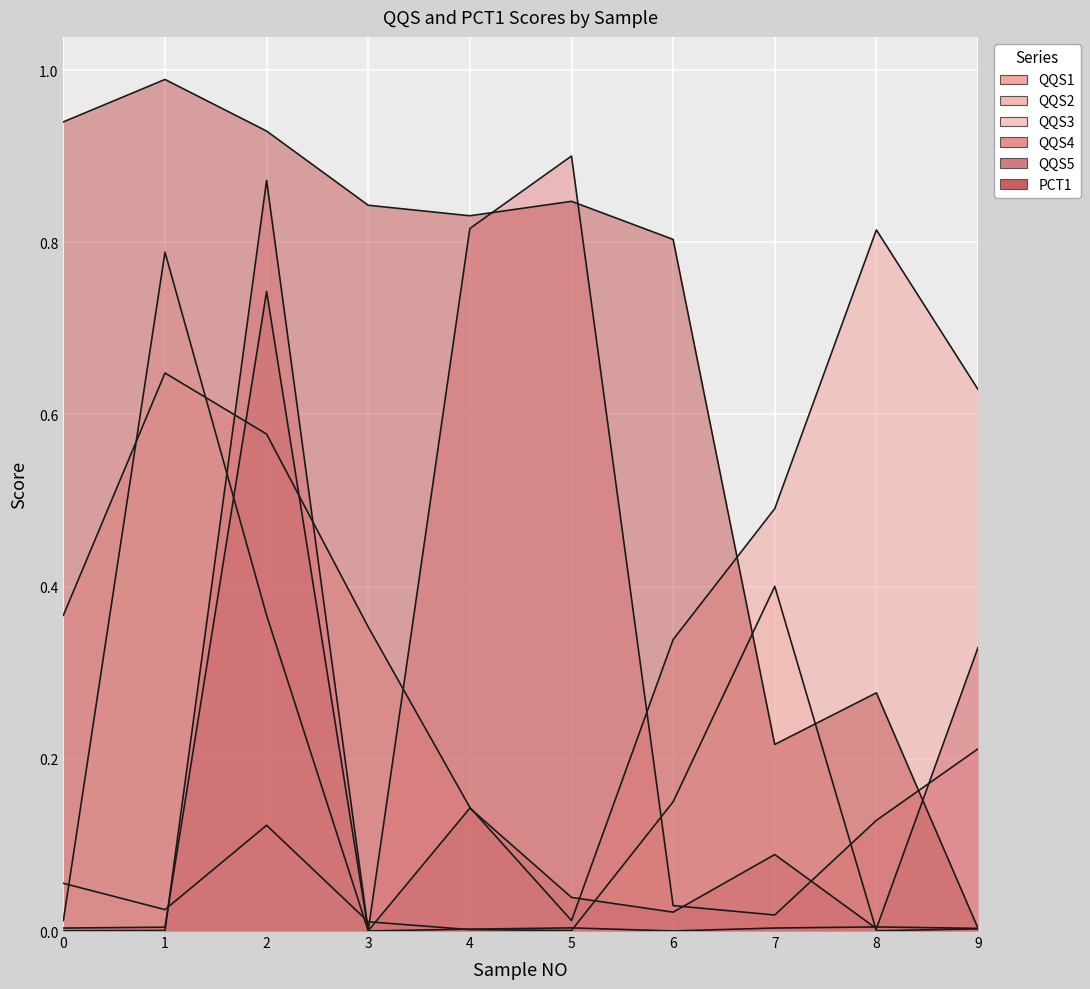

What value does the QQS1 series have at 8?

0.8